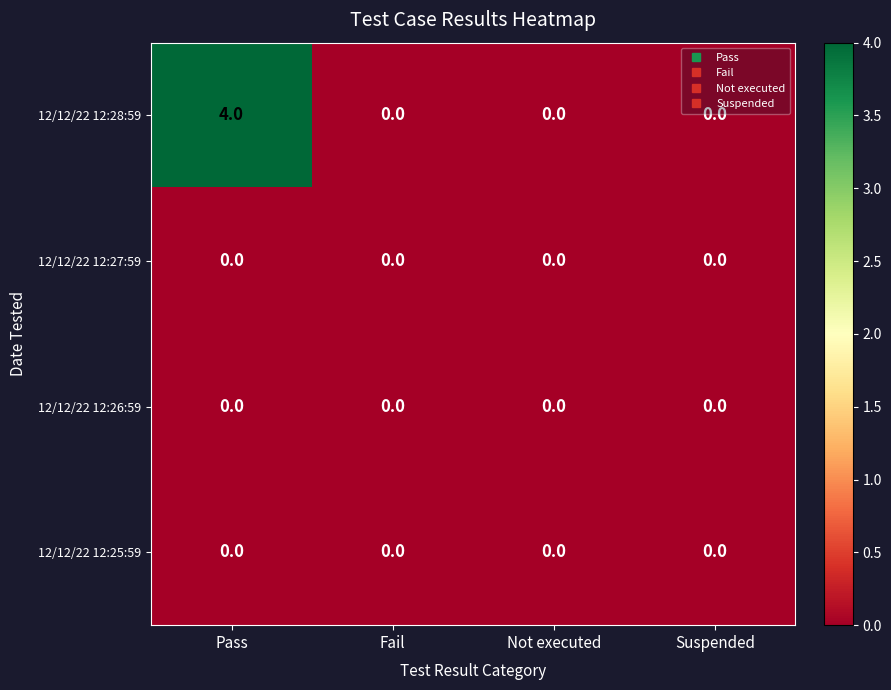

Which series has the largest total across all categories?

12/12/22 12:28:59